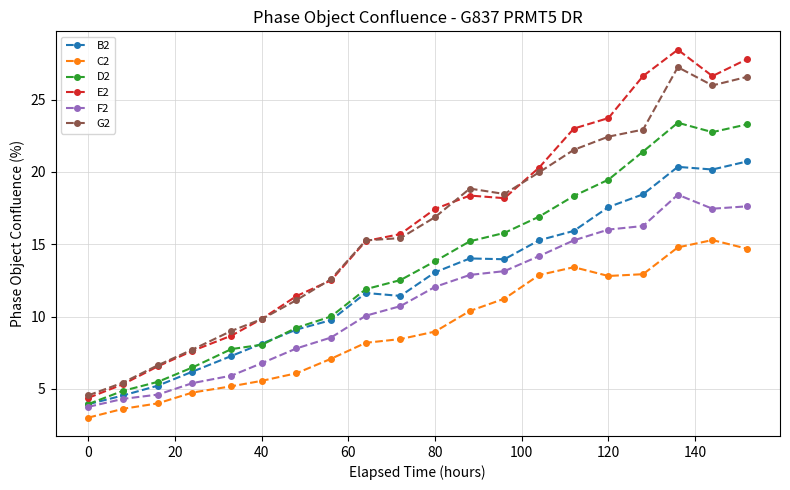

True or false: D2 and G2 intersect in this chart.

False